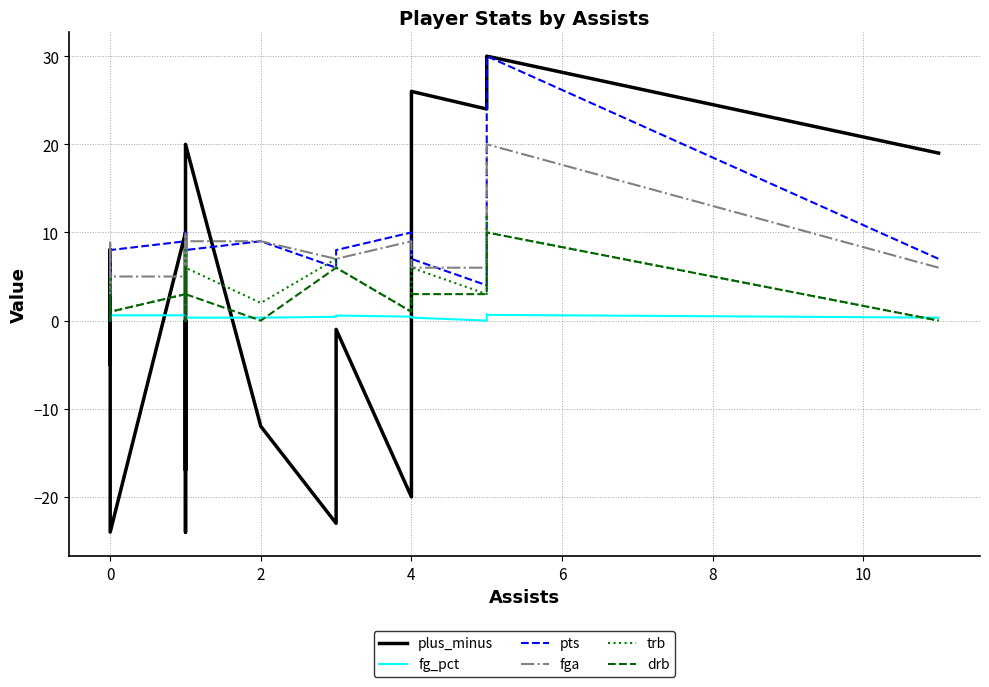

Is this an area chart (filled region under the line)?

No